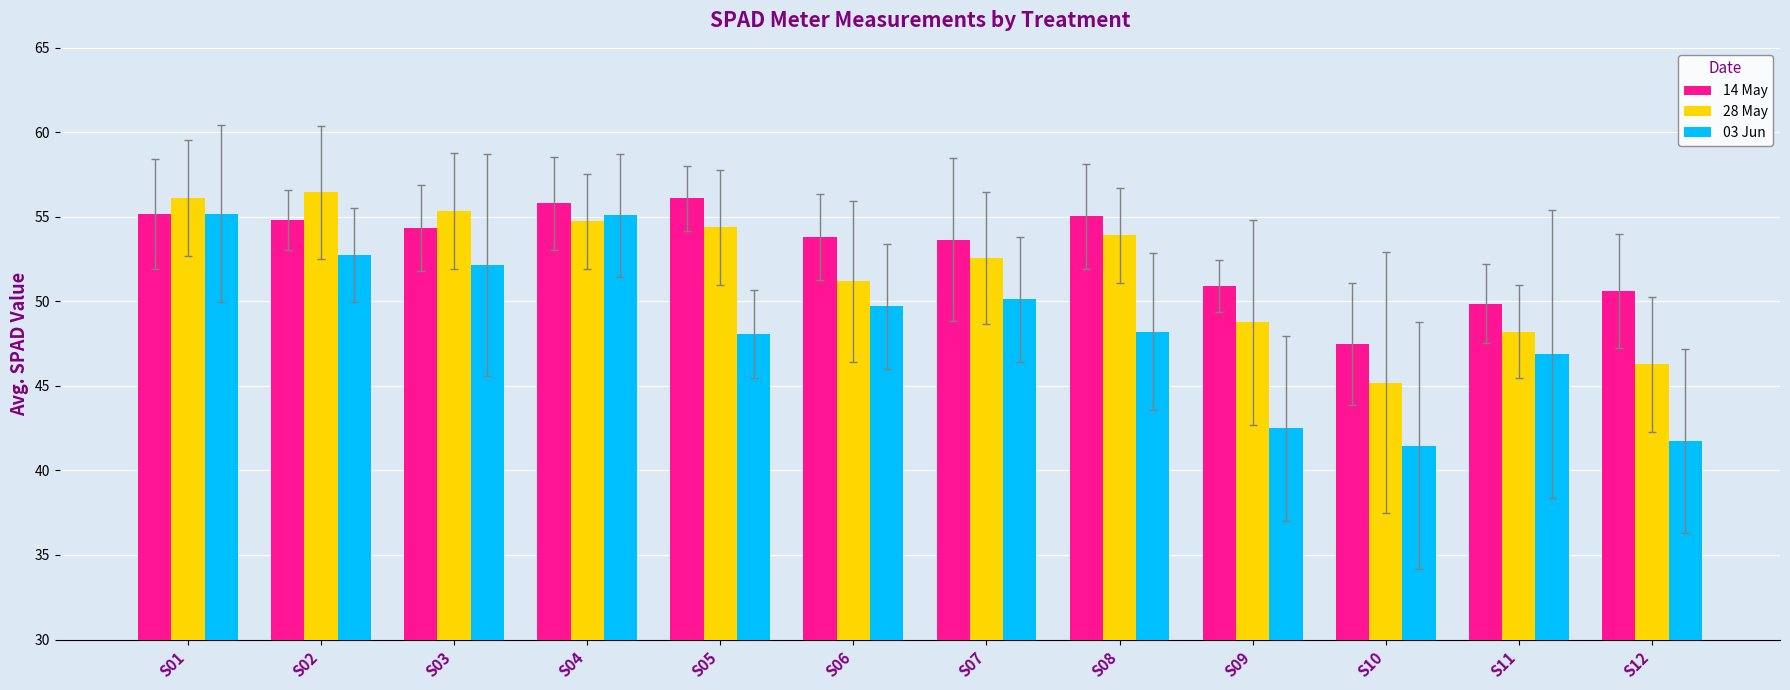

List the series in order of their peak value, lowest first.

03 Jun, 14 May, 28 May